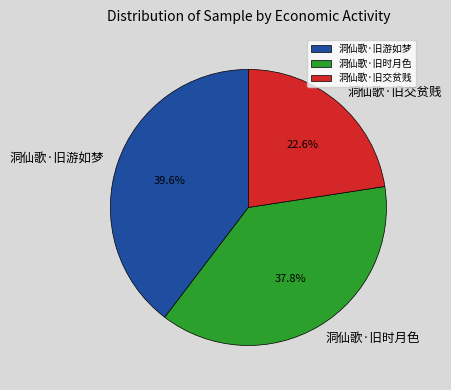

Is 洞仙歌·旧交贫贱 the majority of the pie?

No